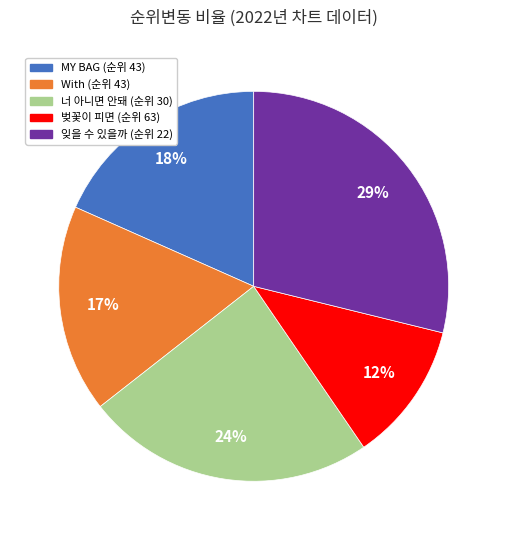

To the nearest percent, what is the combined percentage of 잊을 수 있을까 (순위 22) and With (순위 43)?

46%